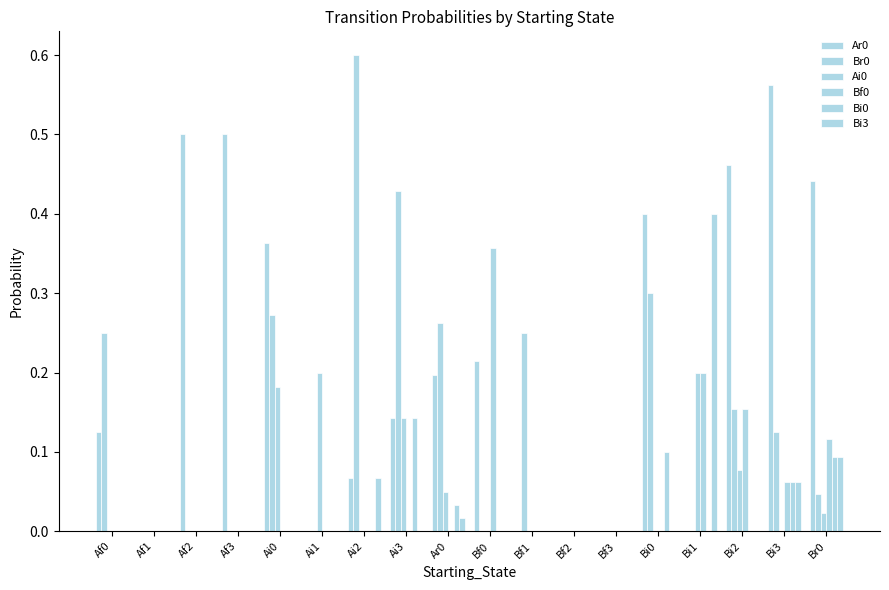

What is the difference between the highest and lowest values at Af0?

0.2